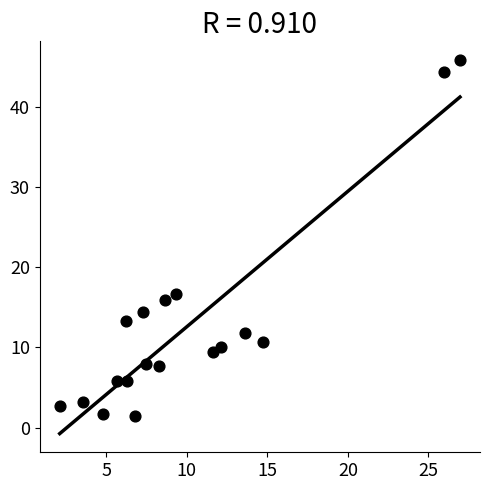

What Y value in the scatter plot is closest to 23?

16.6